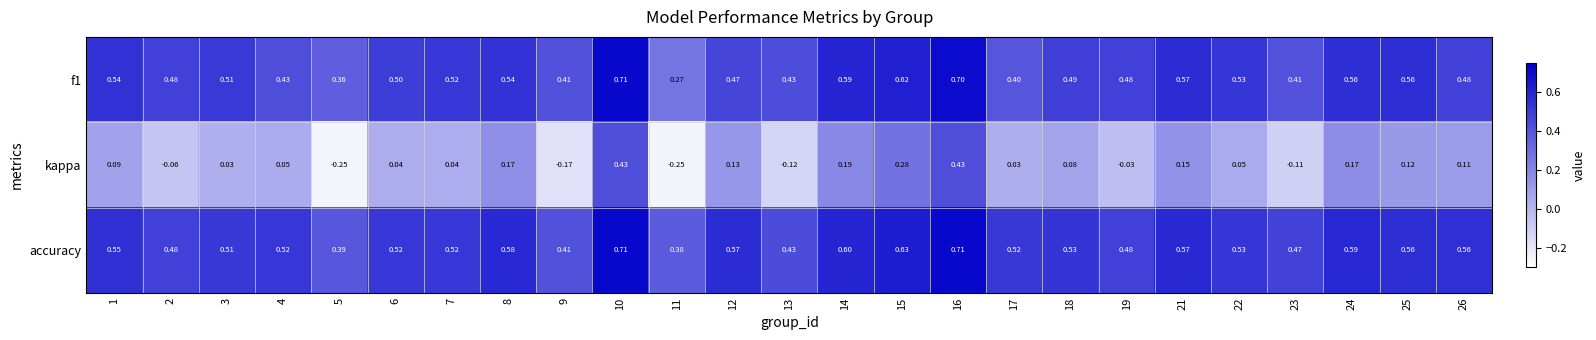

Which series has the widest spread of values?

kappa